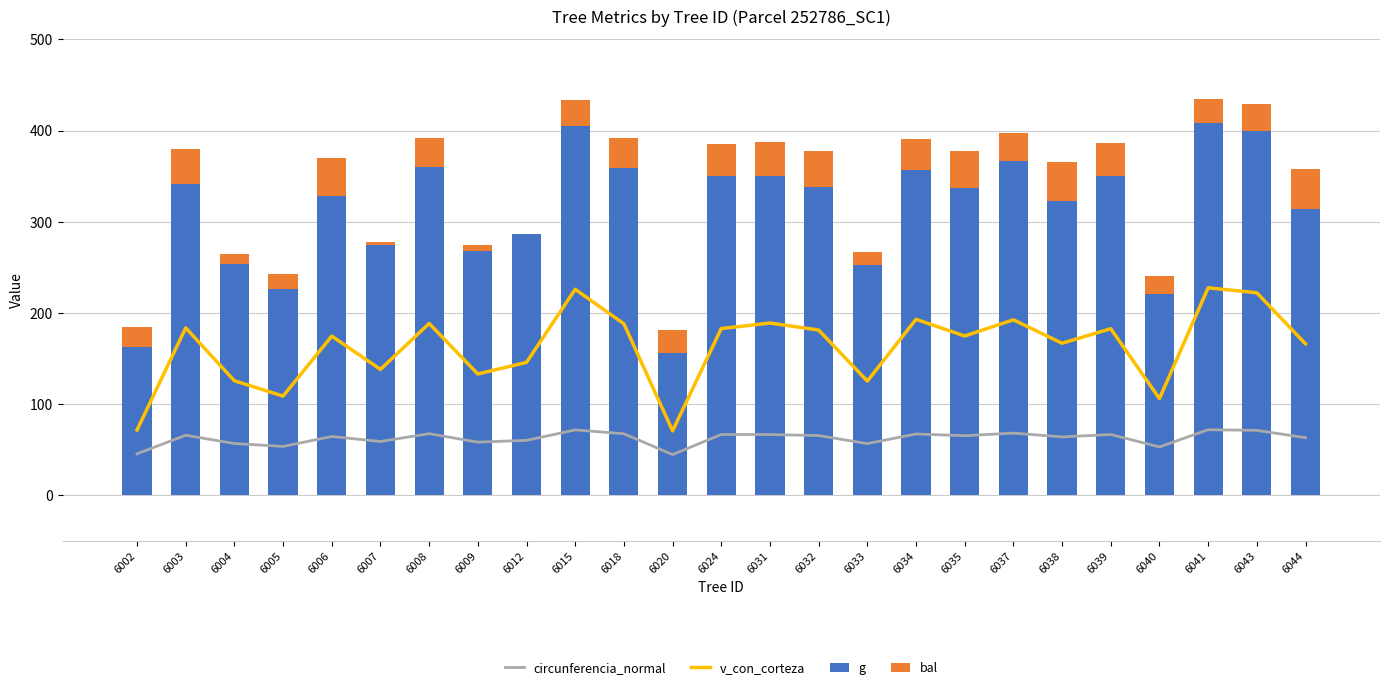

At how many categories does at least one series exceed 124?

25